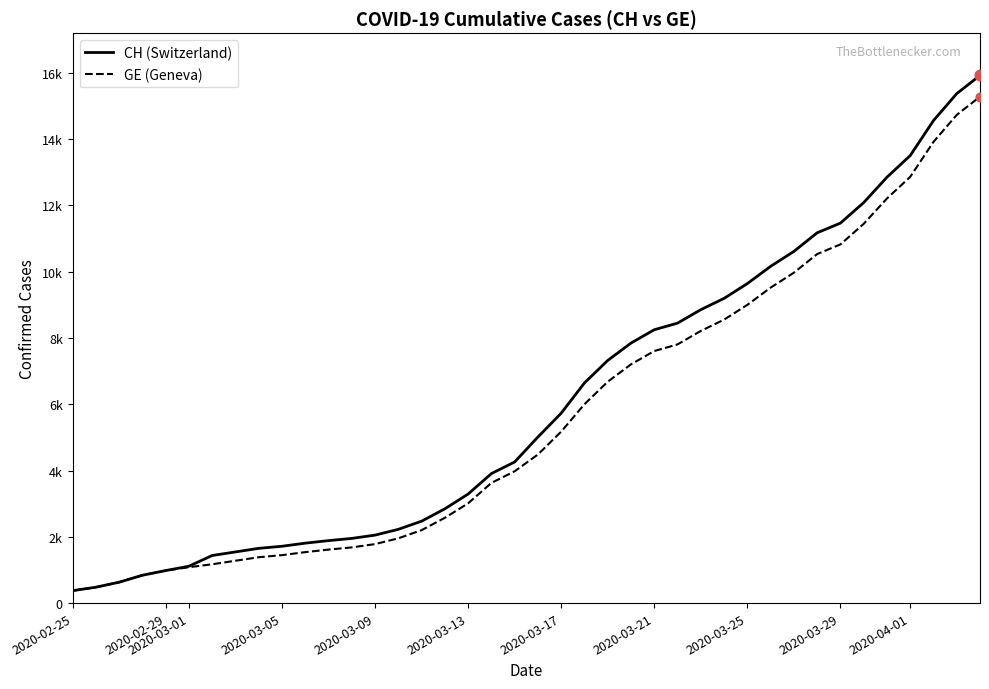

Which series reaches the minimum Y coordinate?

CH